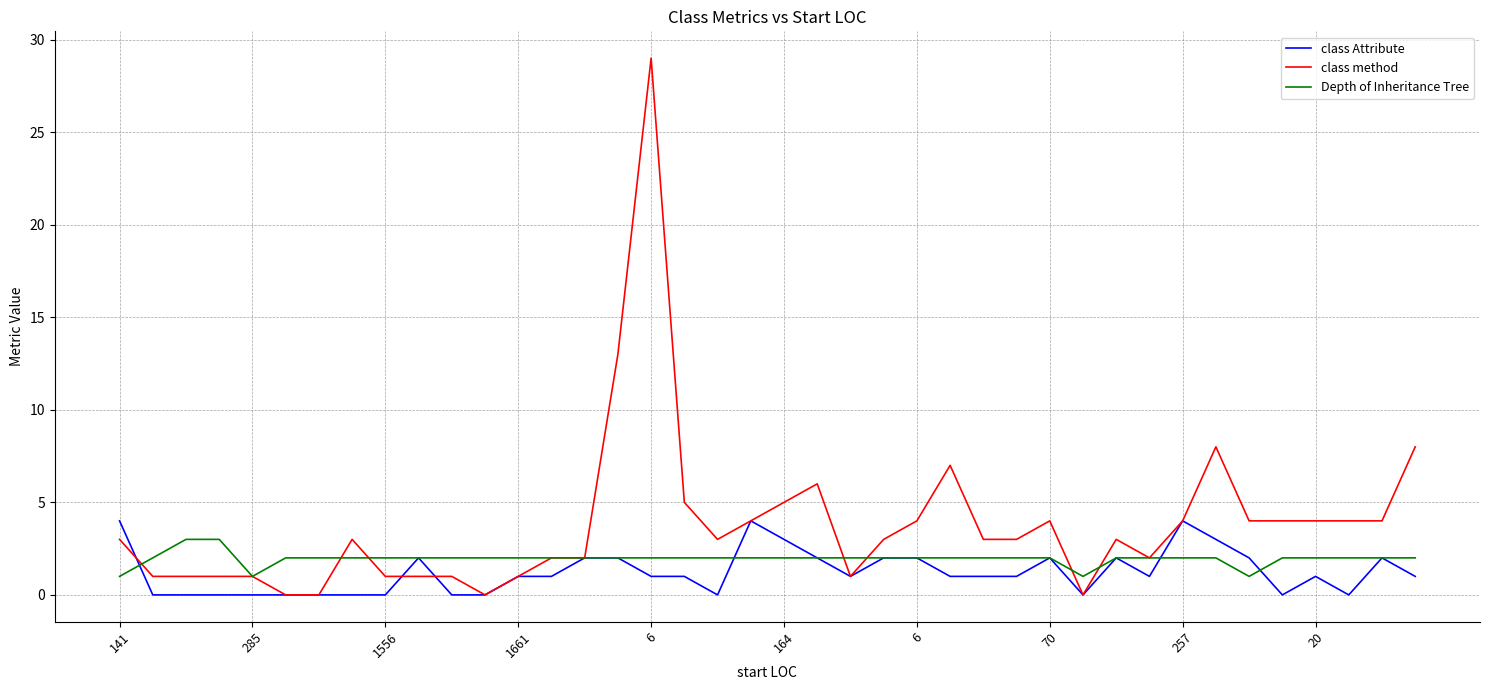

Which series has the largest total across all categories?

class method